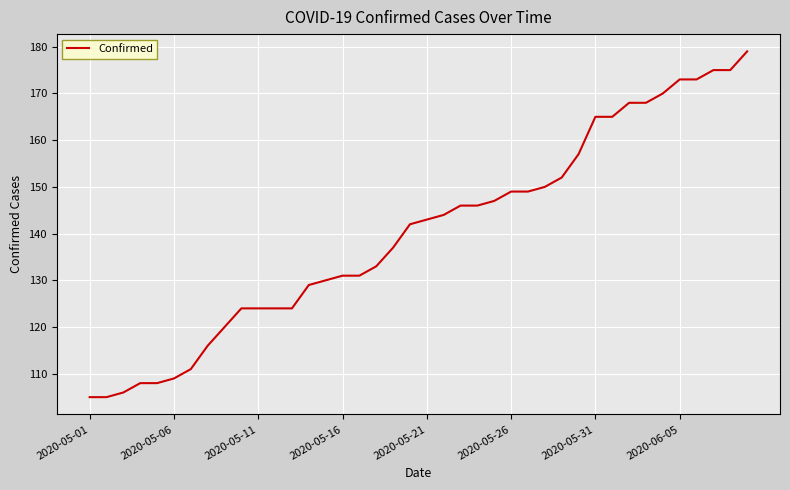

What is the difference between the maximum and minimum values?

74